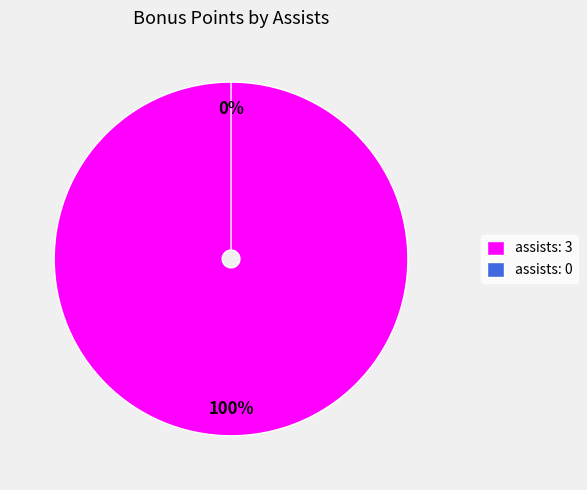

Rank the categories by value from lowest to highest.

assists: 0, assists: 3